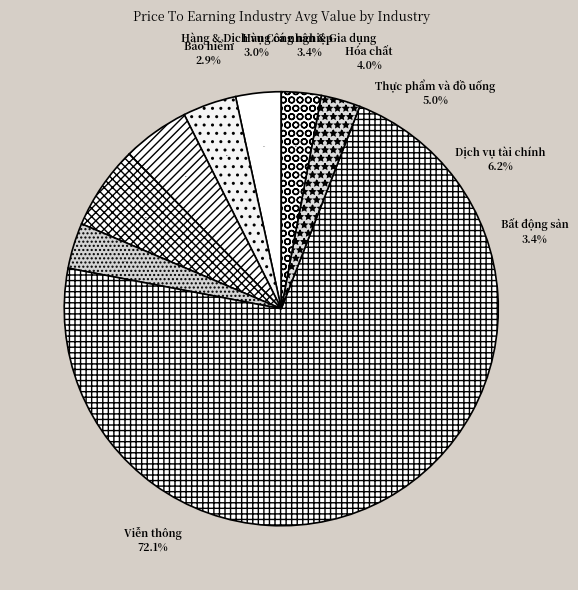

True or false: Dịch vụ tài chính accounts for 1% of the total.

False